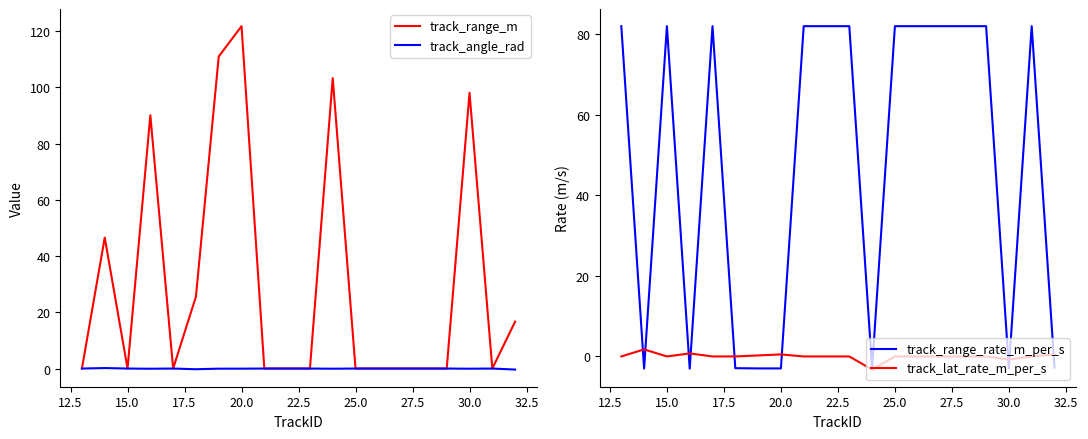

What is the value of the track_range_m point at the 4th from the left?

90.1